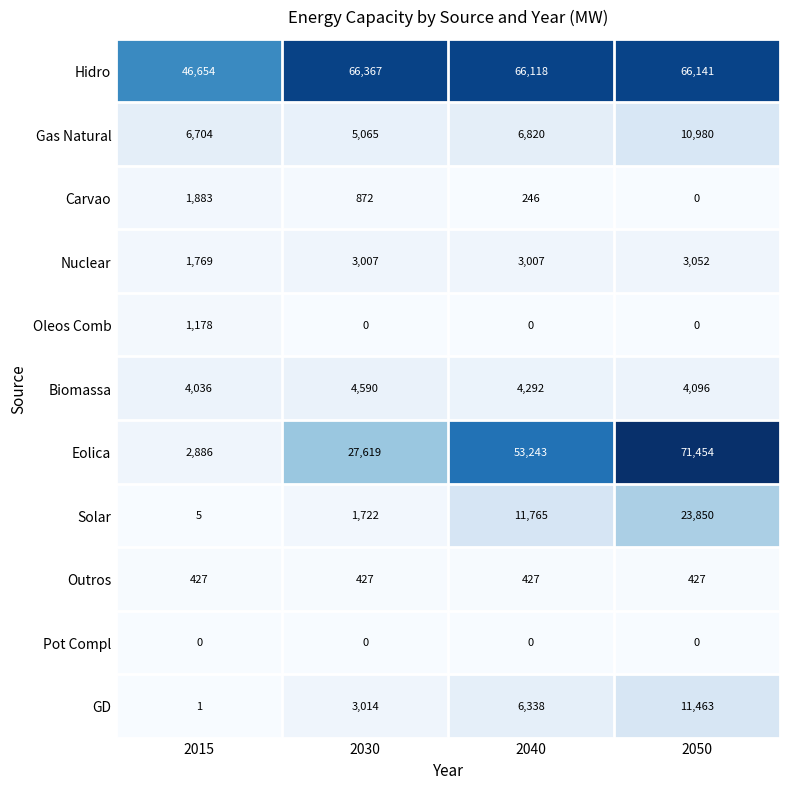

What is the average value of the Solar series?

9336